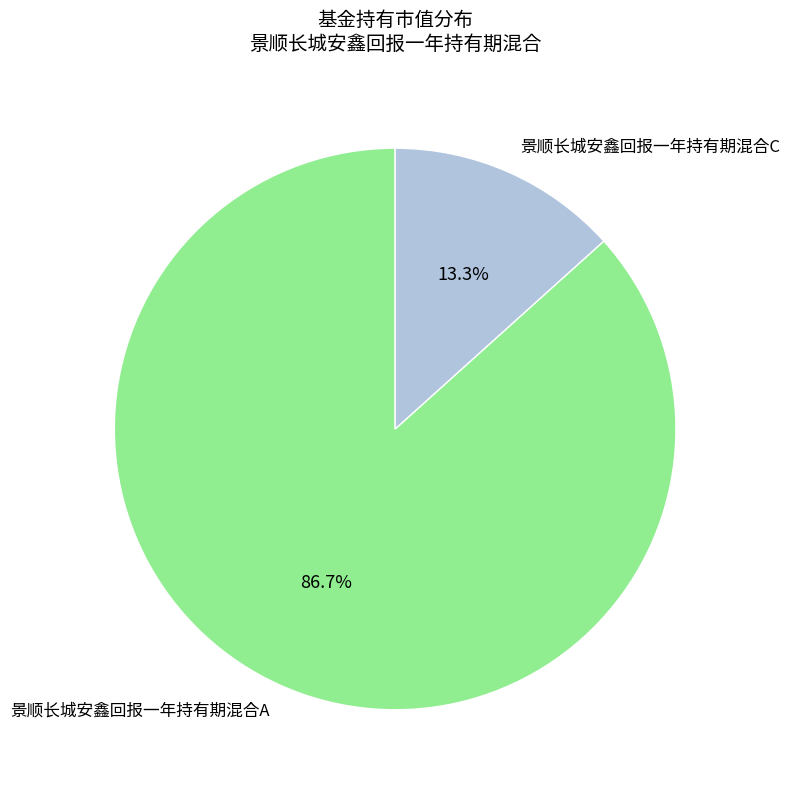

Is it true that 景顺长城安鑫回报一年持有期混合C is 24% of the pie?

False